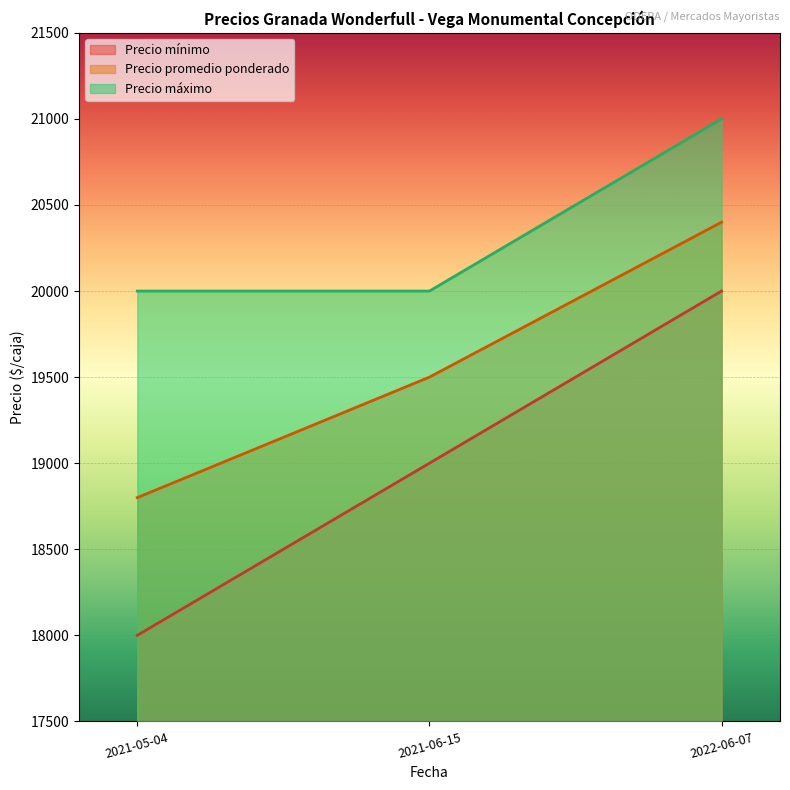

What is the value of the Precio promedio ponderado point at the 1st from the left?

18800